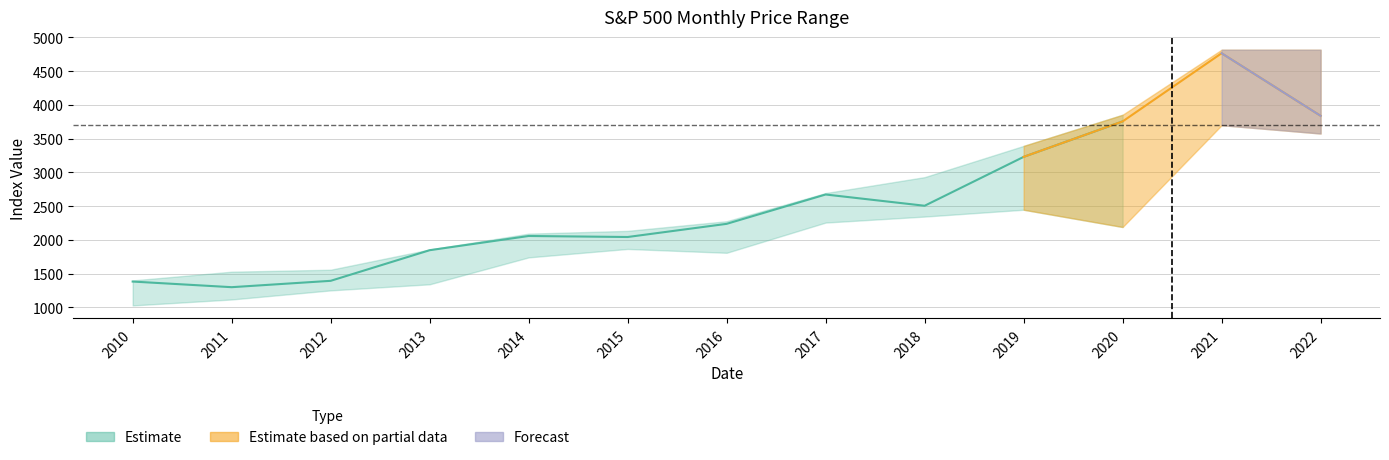

Does the chart have visible grid lines?

Yes